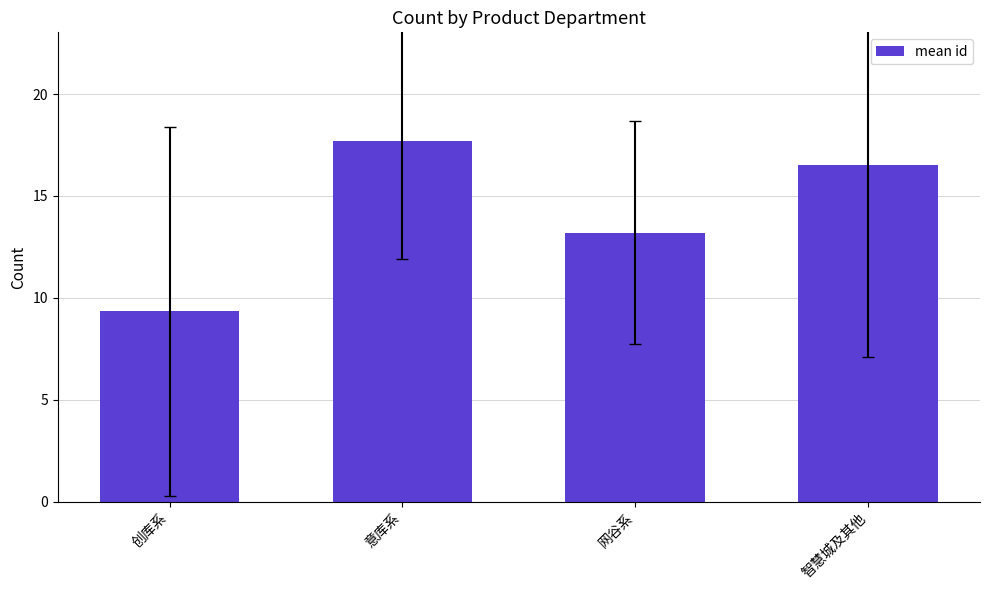

The value at 智慧城及其他 is 16.5. True or false?

True